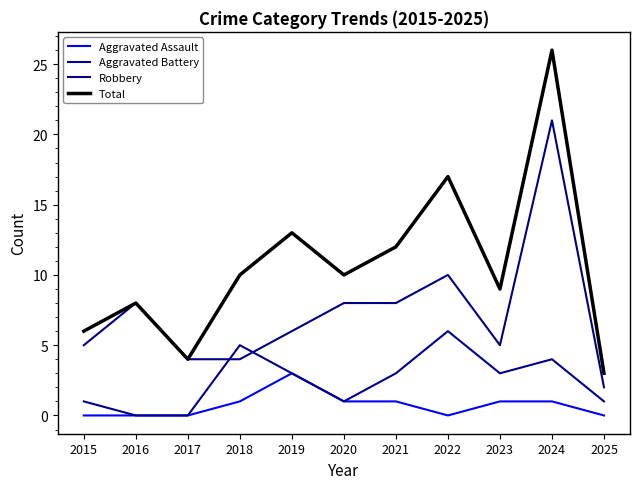

True or false: Total and Aggravated Assault cross at least once.

False